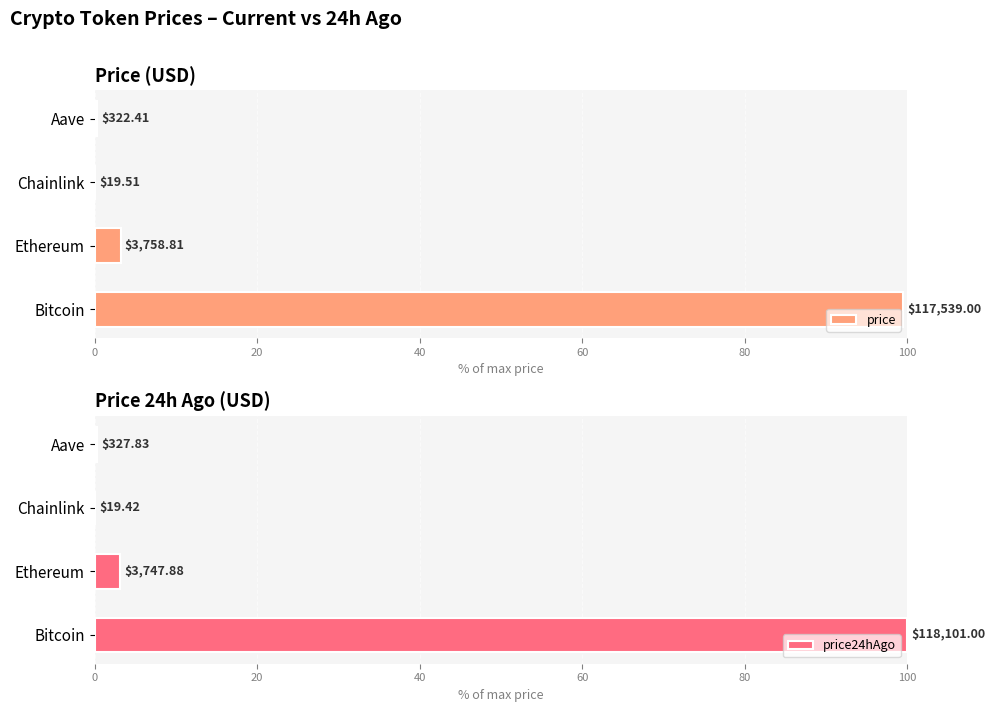

What is the maximum value for price24hAgo?

100.0